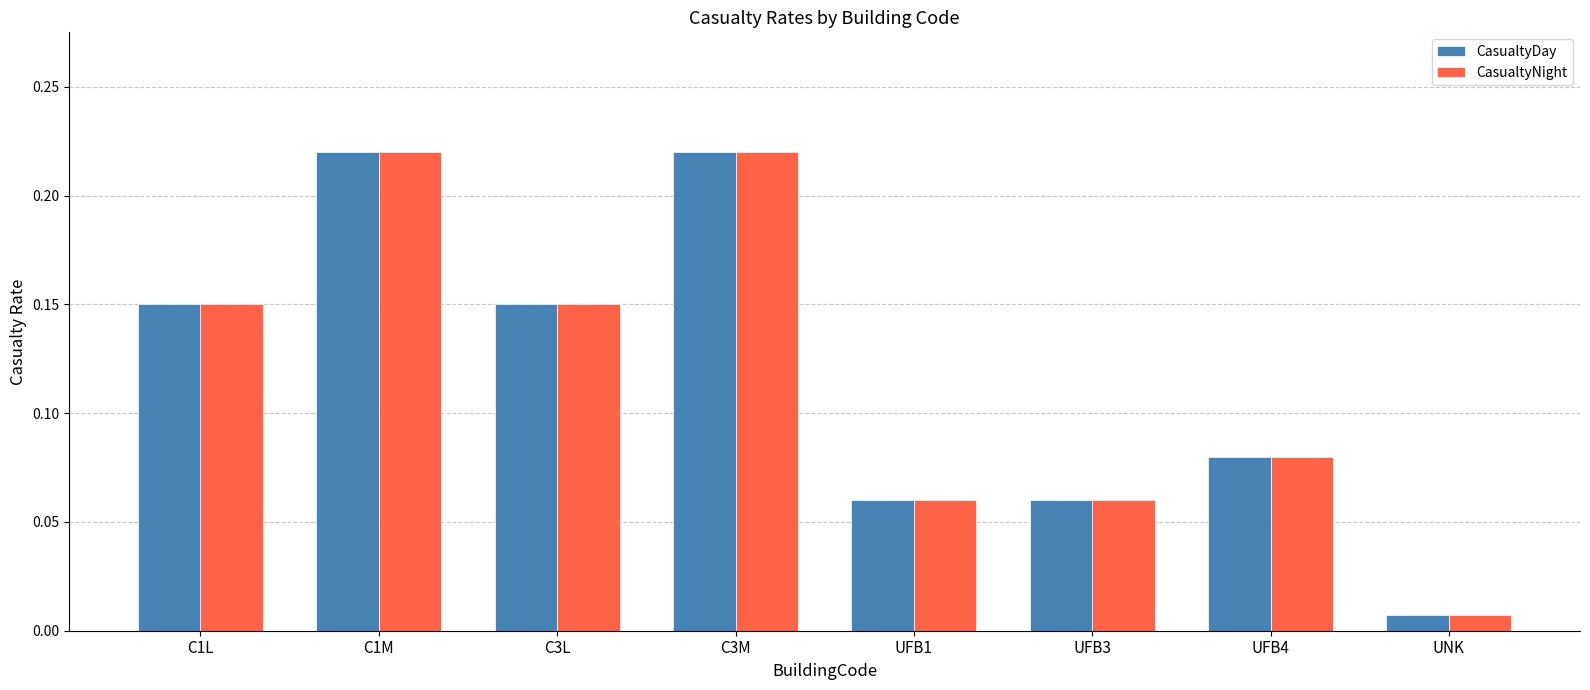

The CasualtyDay series shows 0.2 at C1L. True or false?

False